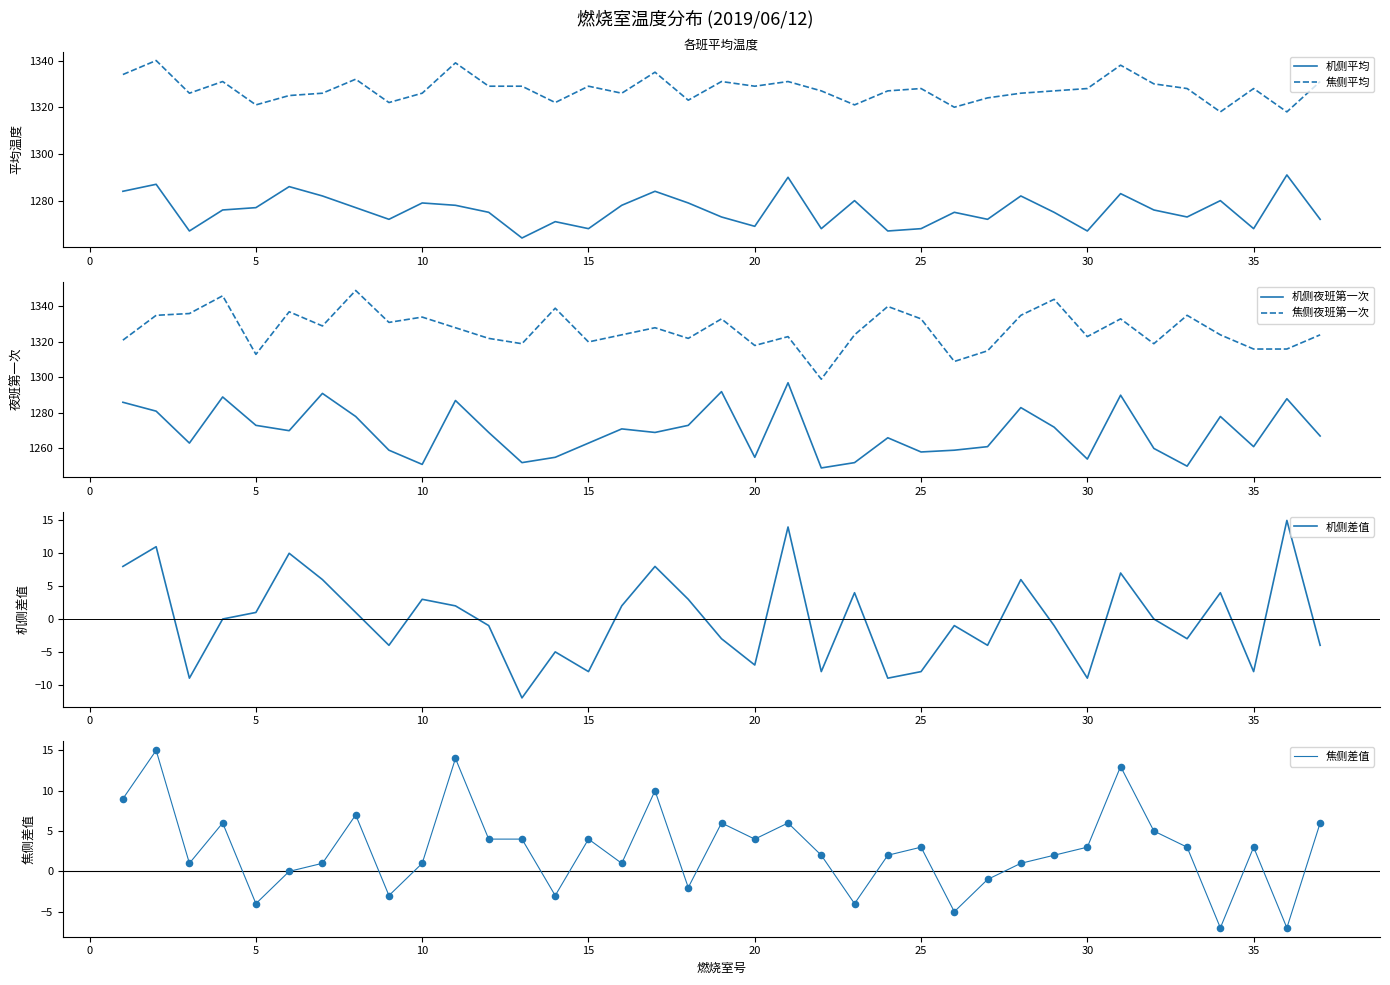

Which series has the largest total across all categories?

焦侧平均